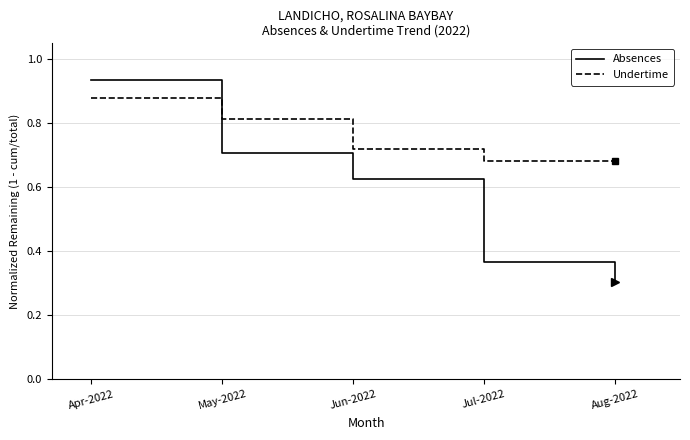

What is the lowest value of the Absences series?

0.3